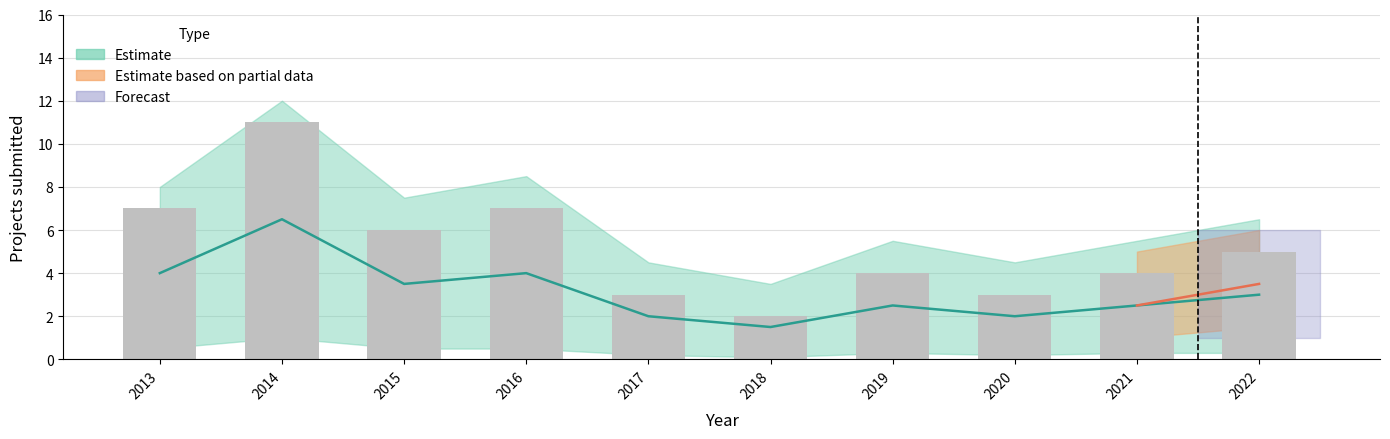

What is the change in value from 2014 to 2018?

-9